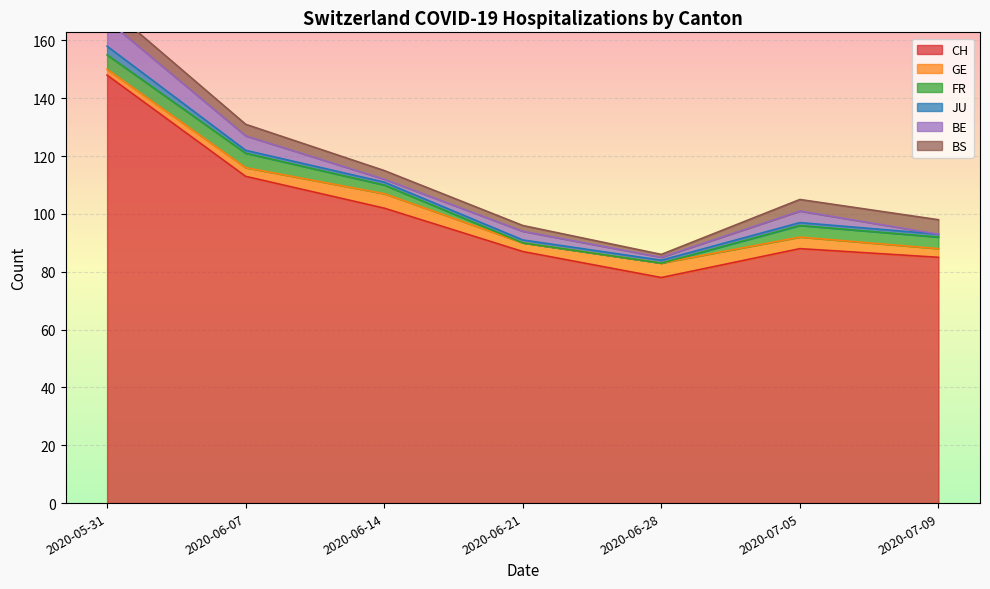

How many series are shown in this chart?

6